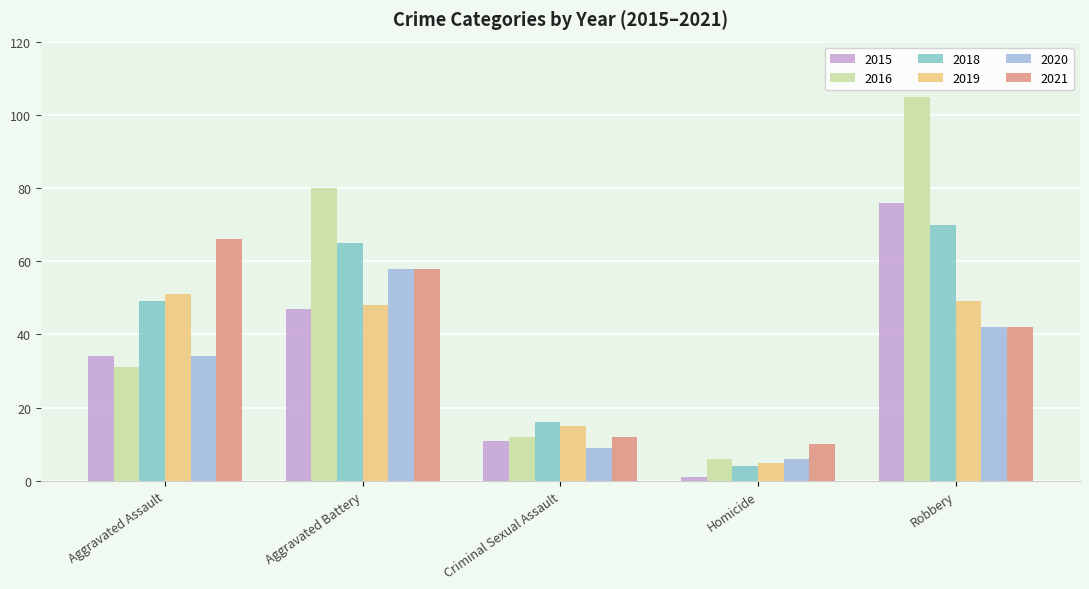

At which category is the sum across all series the highest?

Robbery